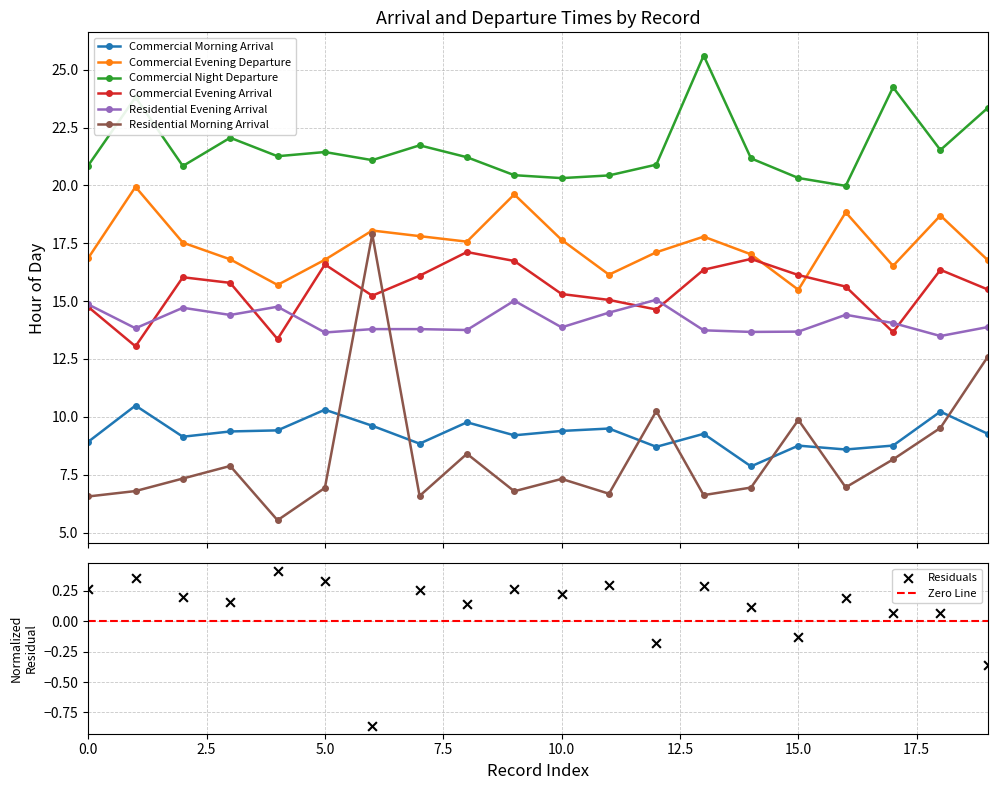

Which series has the largest total across all categories?

Commercial Night Departure